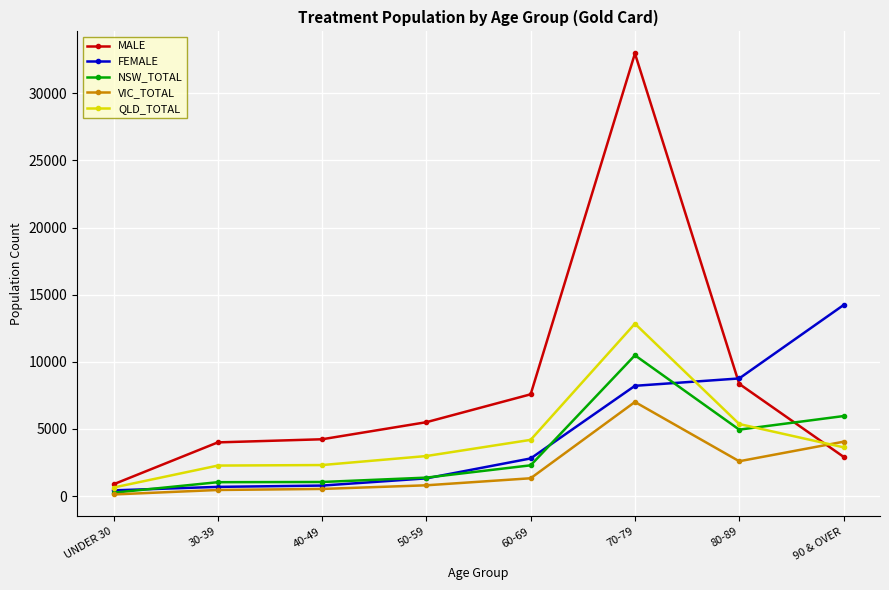

True or false: MALE has a value of 8359 at 80-89.

True